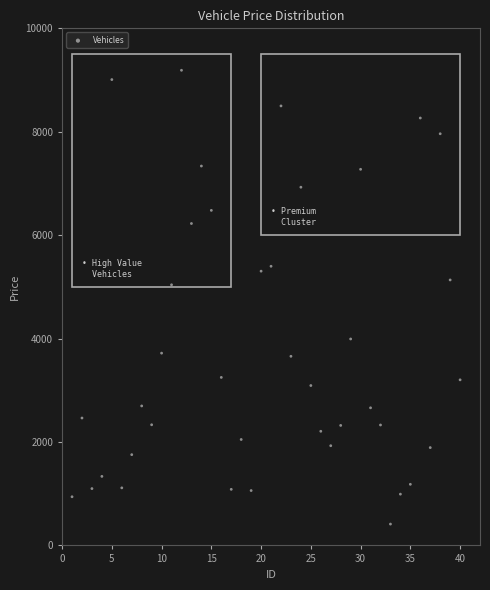

What is the range of Y values (max minus min)?

8776.2